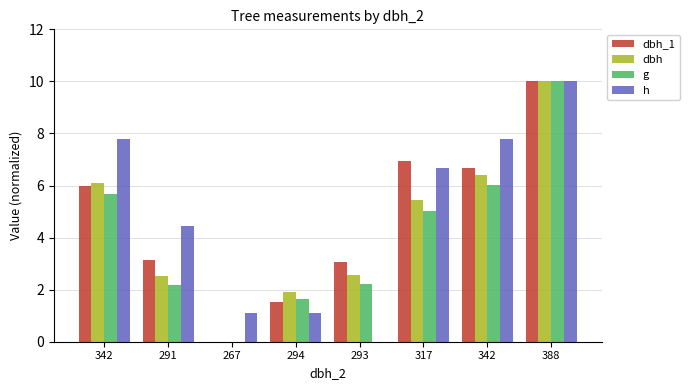

At which label does dbh first exceed 5?

342